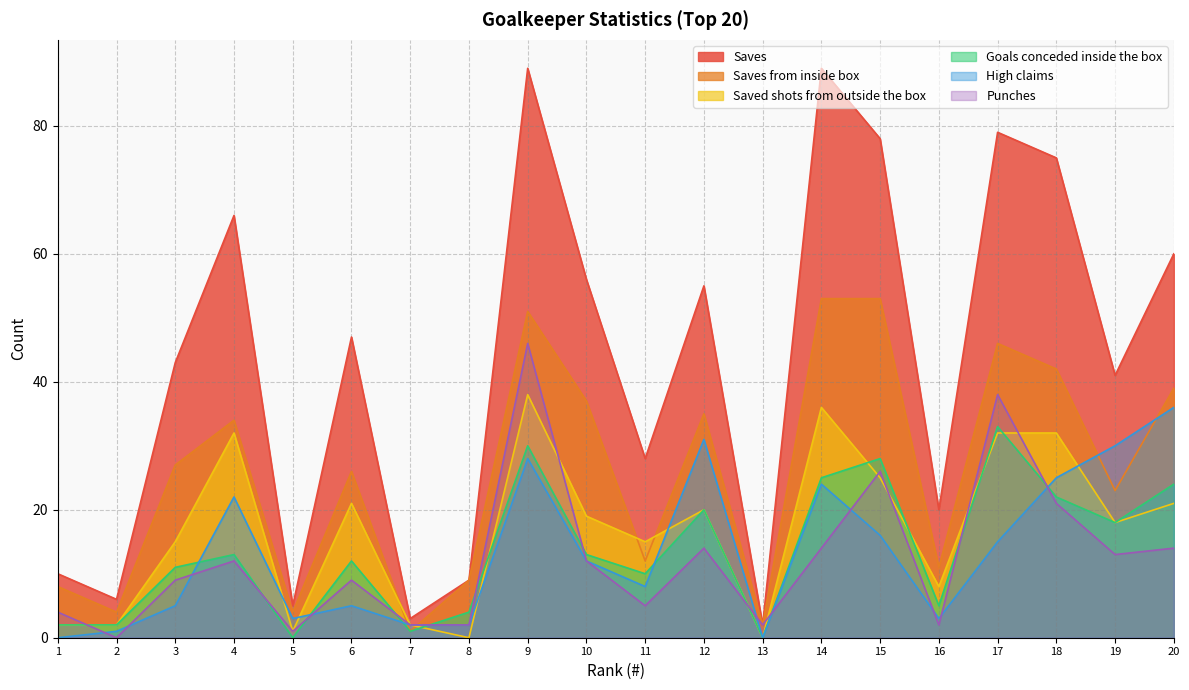

Where do Punches and Saved shots from outside the box first cross each other?

1 and 2